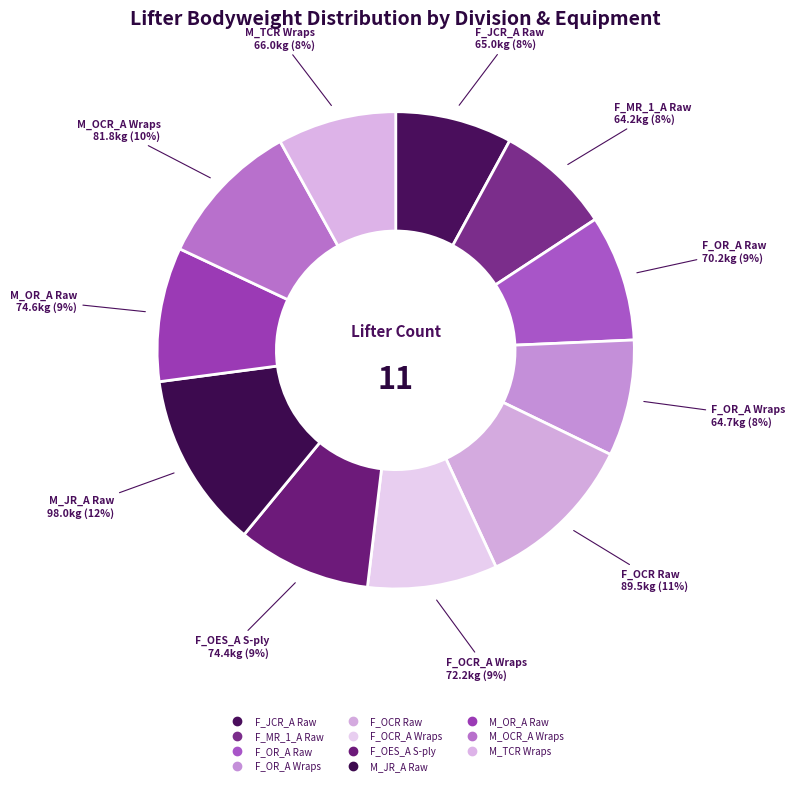

How many slices are in this pie chart?

11